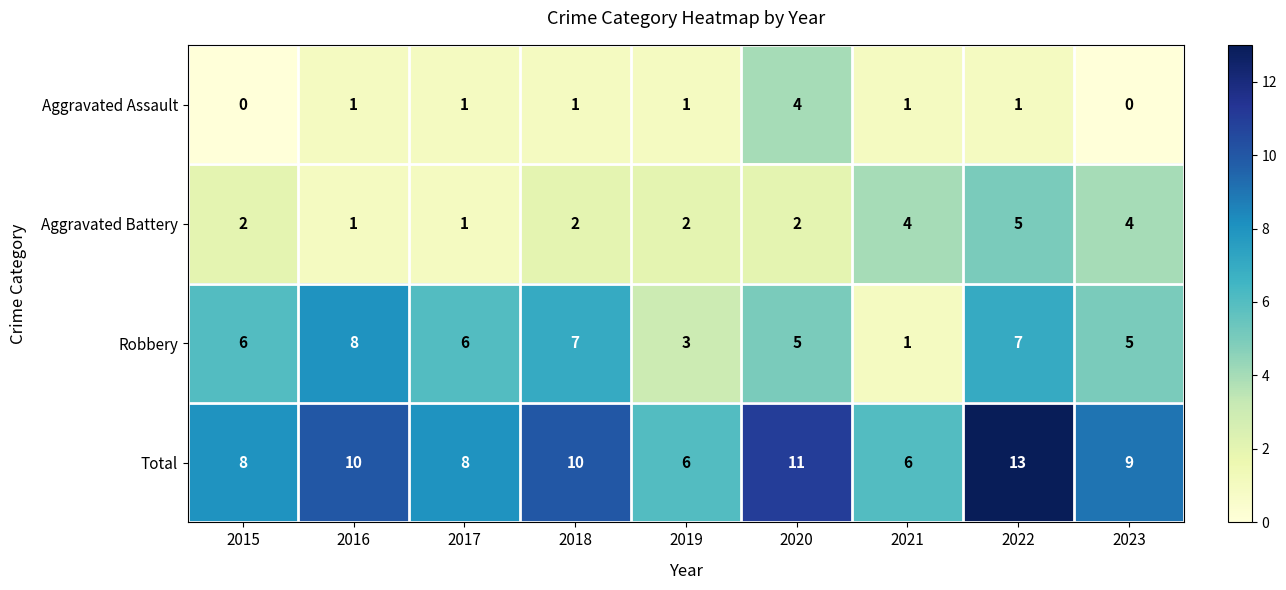

Is it true that Robbery equals 5 at 2020?

True